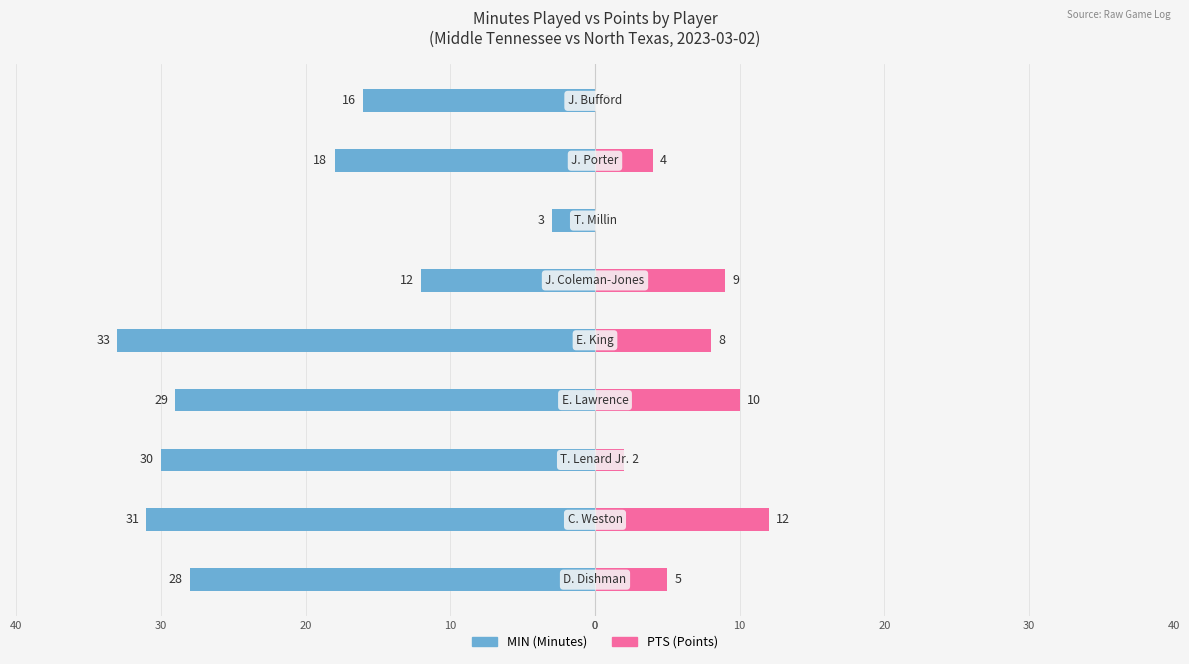

Reading right to left, list all the values displayed in this chart.

MIN: -16	-18	-3	-12	-33	-29	-30	-31	-28
PTS: 0	4	0	9	8	10	2	12	5